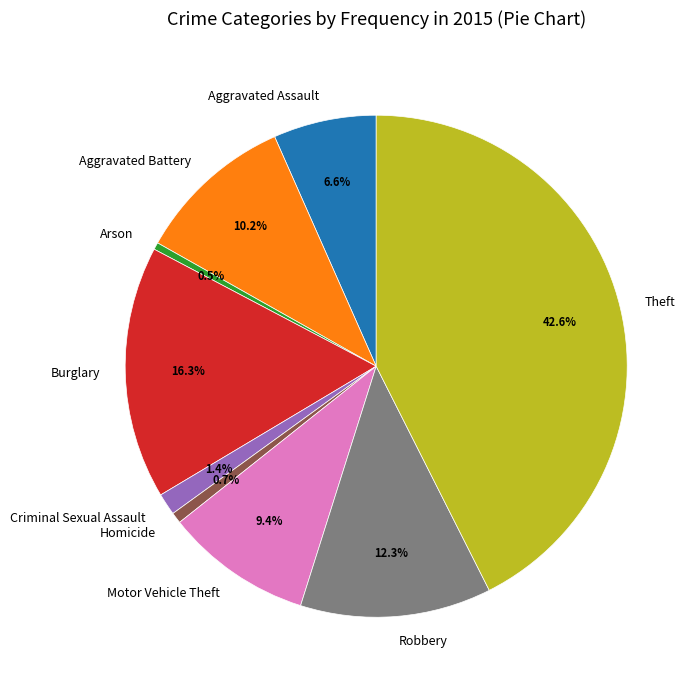

The Burglary slice represents 16% of the pie. True or false?

True